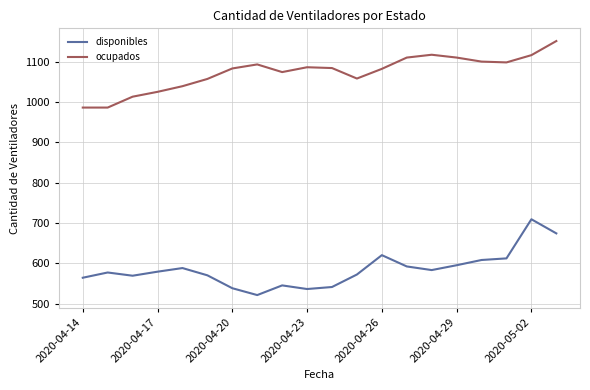

What is the maximum value for ocupados?

1151